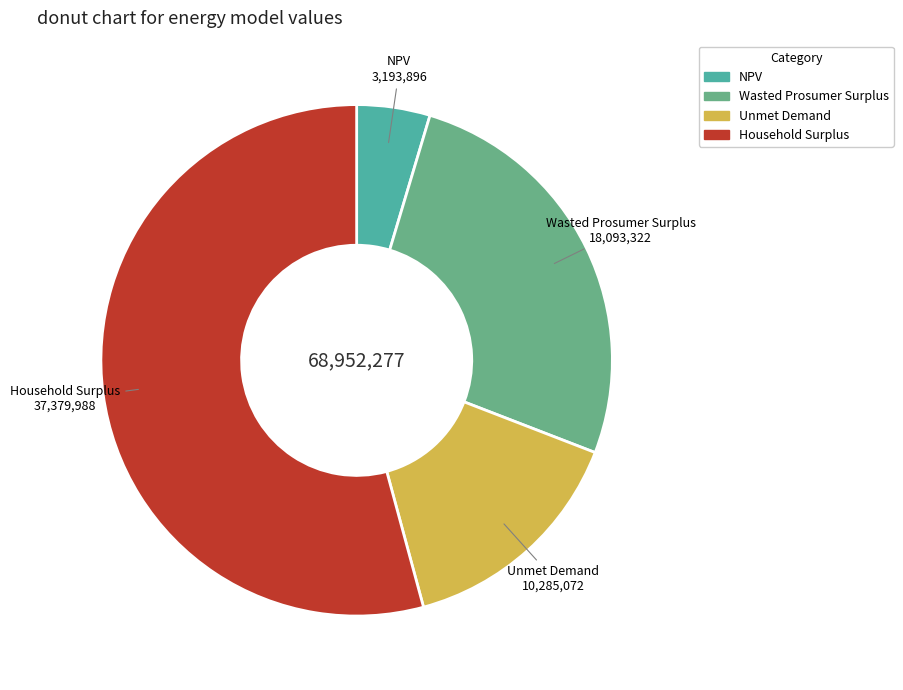

Rank the categories by value from highest to lowest.

Household Surplus, Wasted Prosumer Surplus, Unmet Demand, NPV